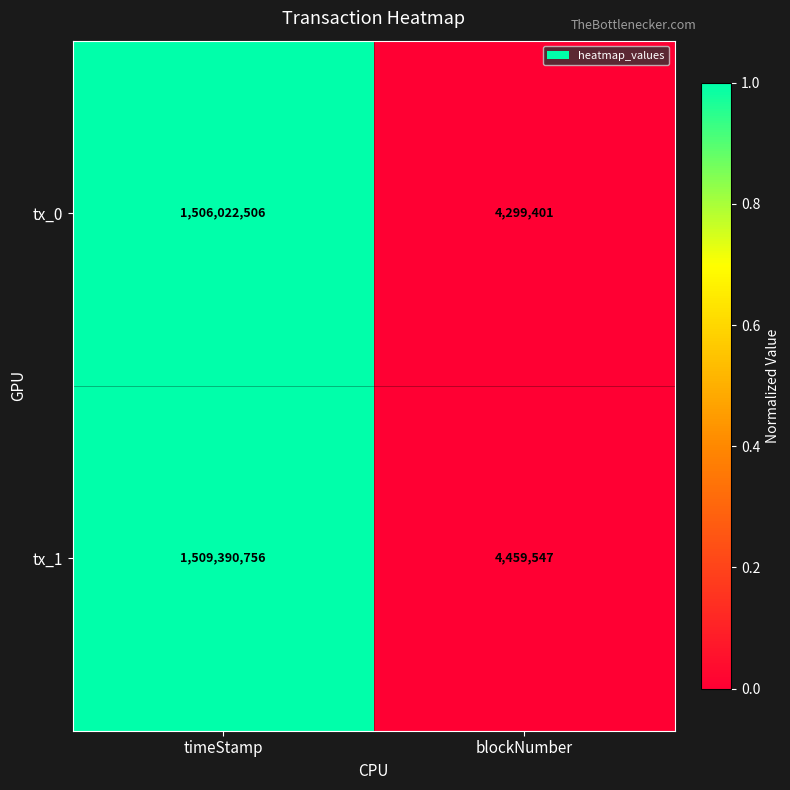

What is the average value of the tx_0 series?

755160954